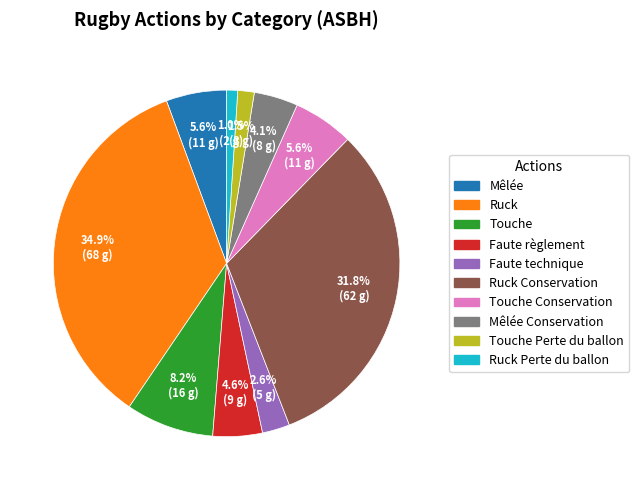

To the nearest percent, what is the difference between the largest and smallest slice percentages?

34%